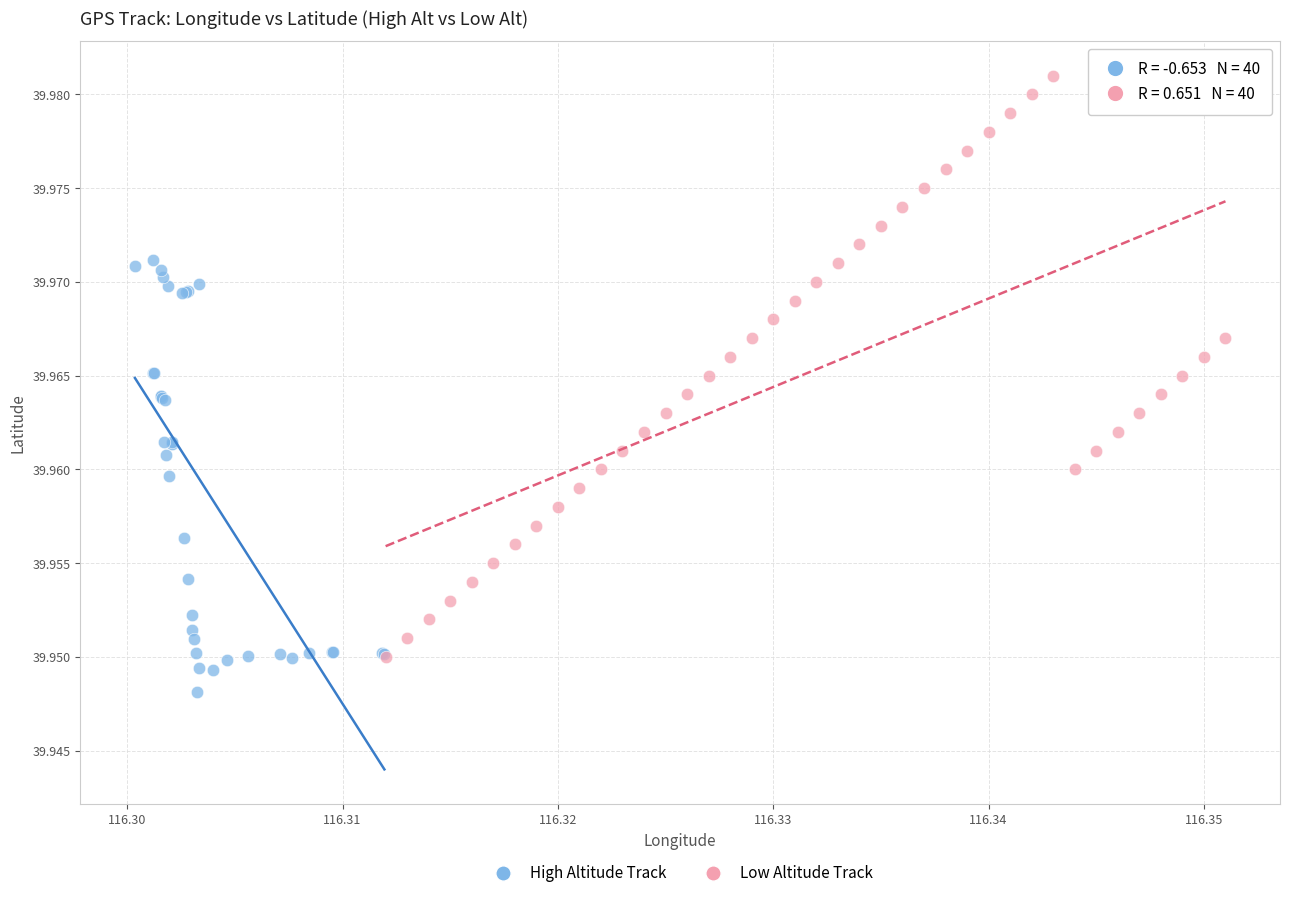

Which series has the widest spread of Y values?

Low Altitude Track